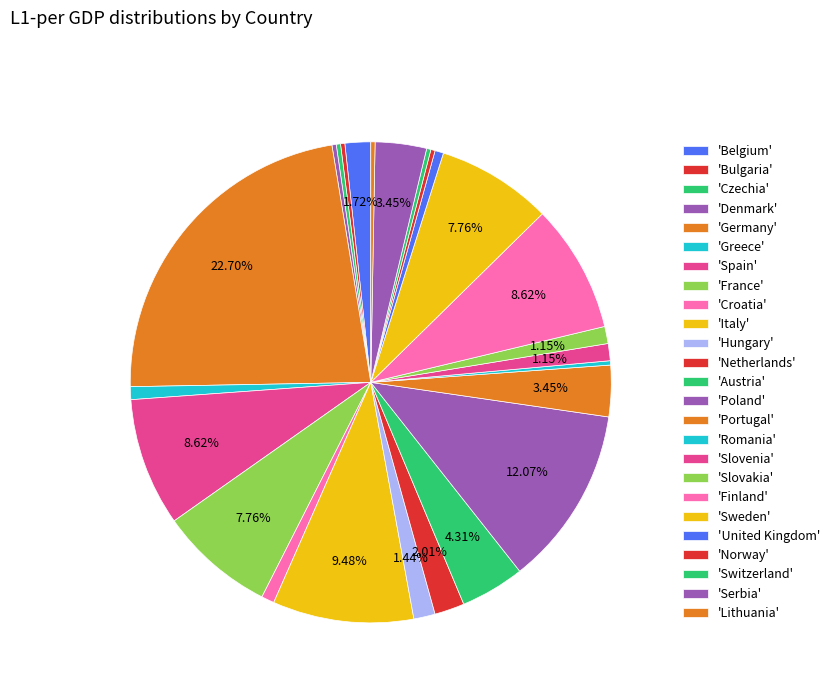

Which slice is the largest?

Germany